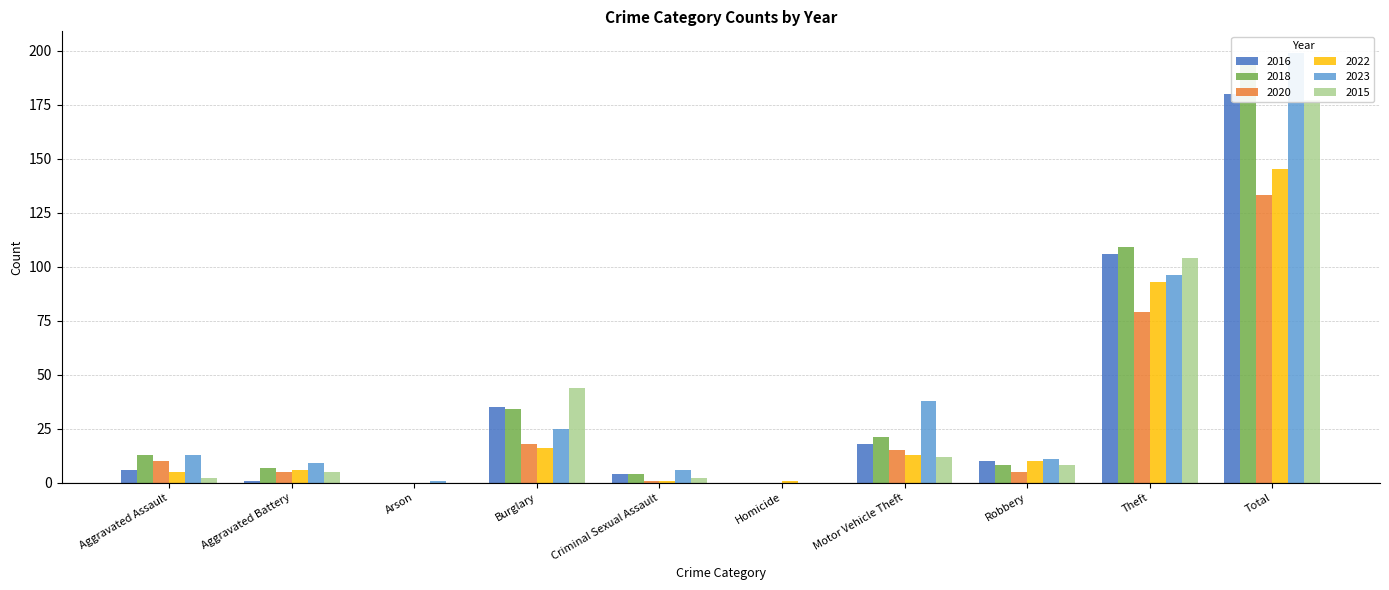

Between Aggravated Battery and Criminal Sexual Assault, which is larger?

Criminal Sexual Assault